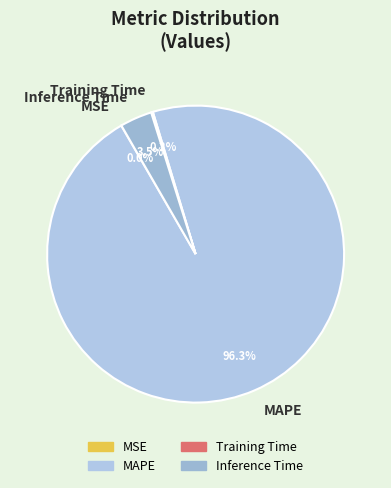

To the nearest percent, what is the average slice percentage?

25%